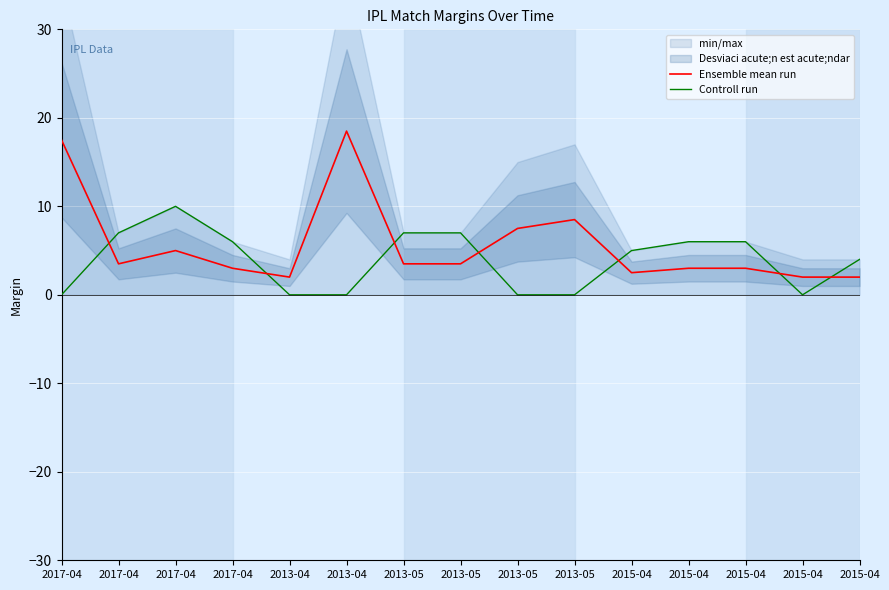

At which category does Ensemble mean run reach its first local valley?

2017-04